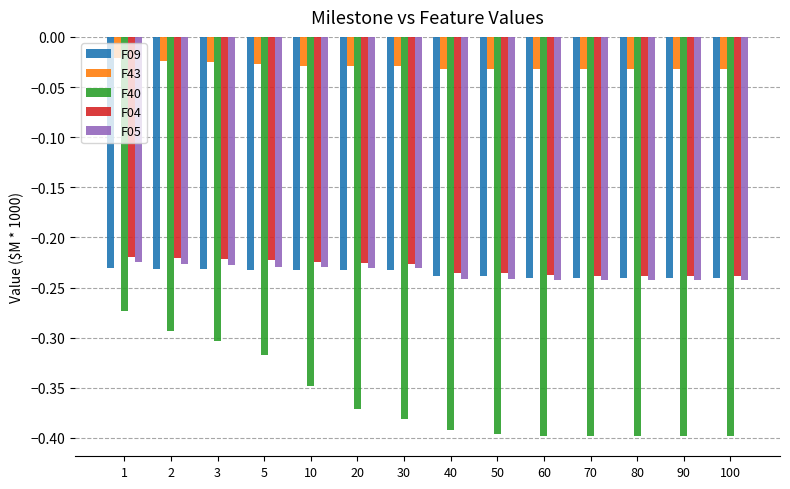

What is the sum of all F04 values?

-3.2